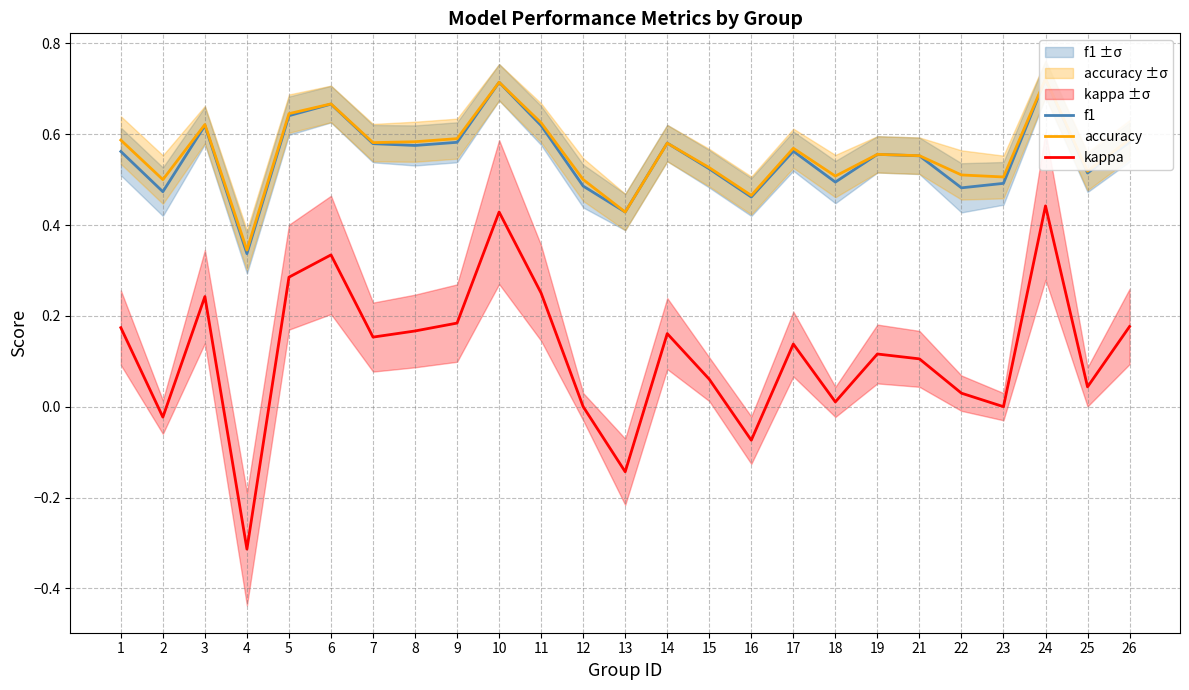

At which label is f1 closest to 0?

4